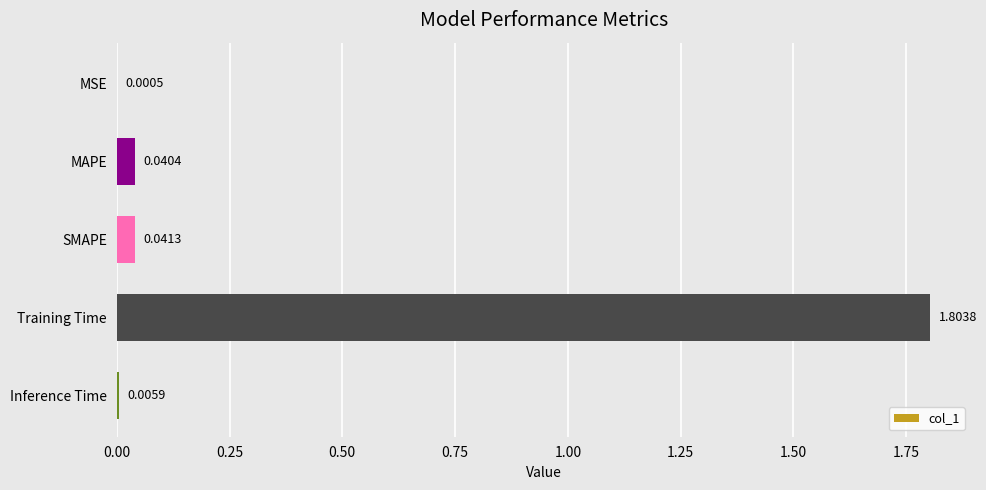

Are the bars grouped side by side (vs. stacked)?

No